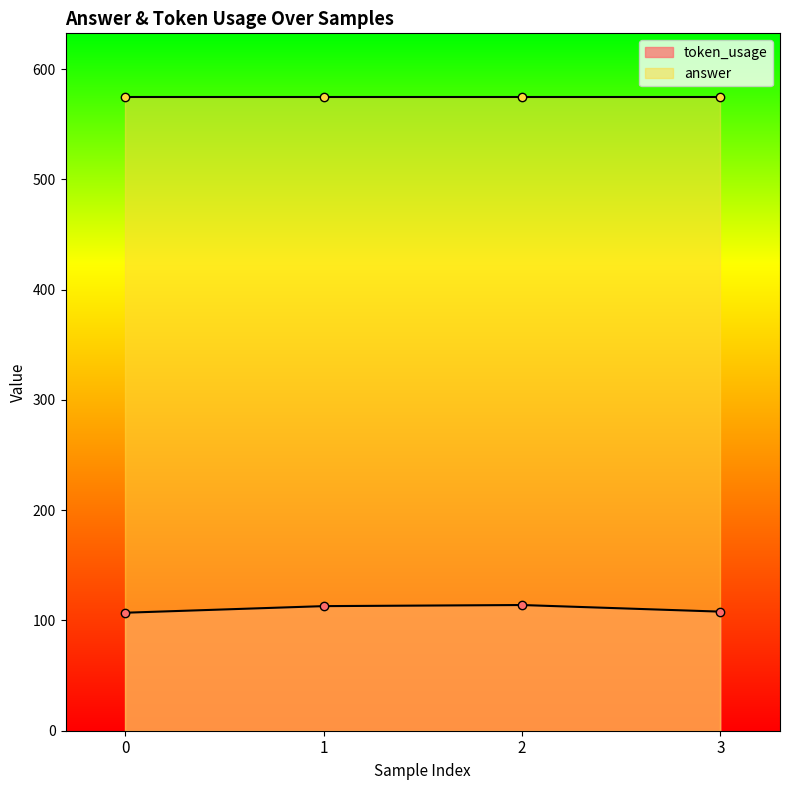

Is it true that the value at 0 is 162?

False